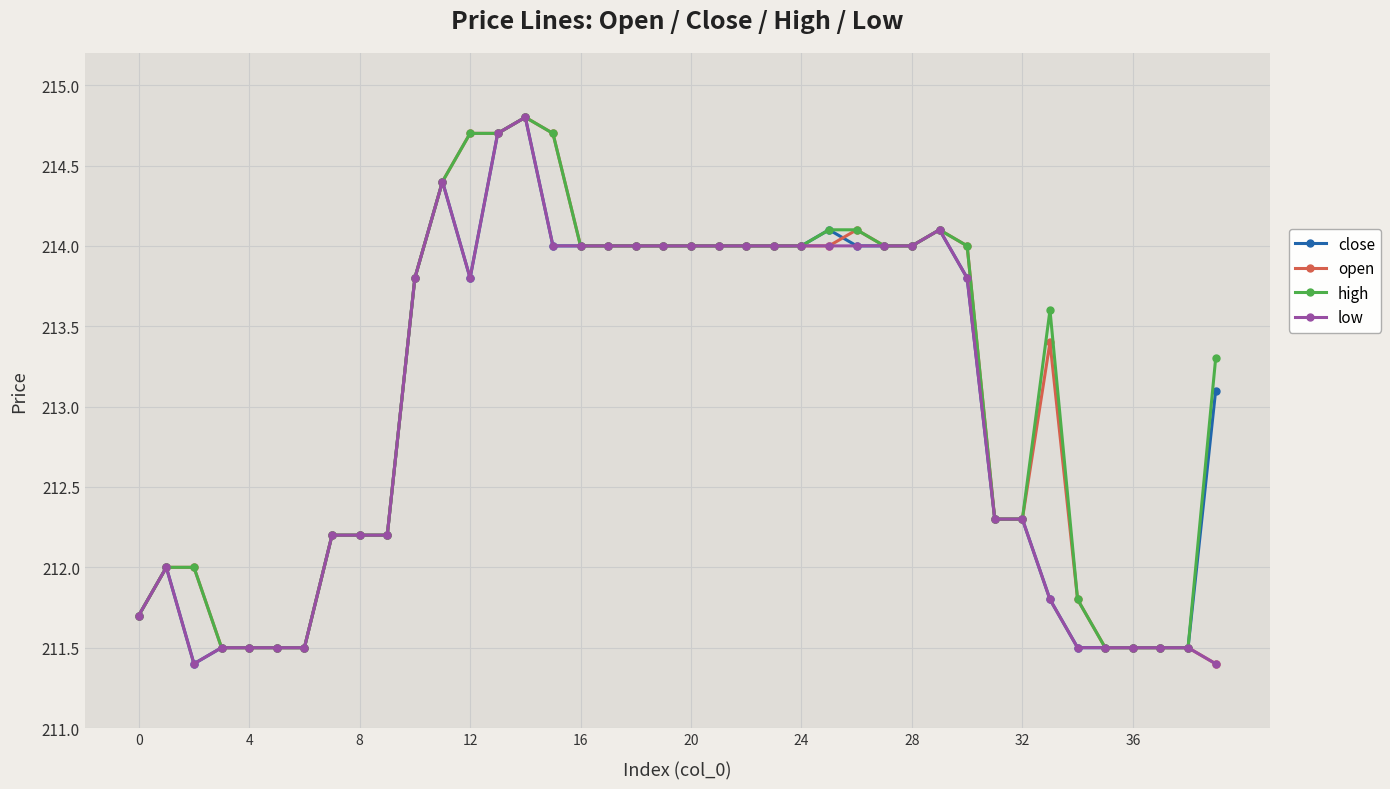

What is the value of the close point at the 17th from the left?

214.0